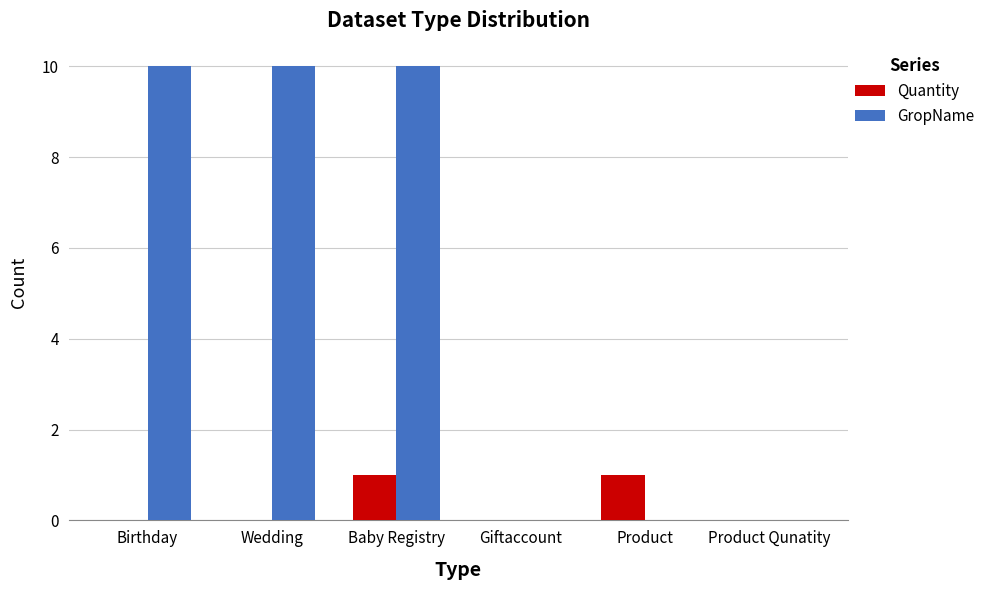

Which series changed the most between Wedding and Giftaccount?

GropName